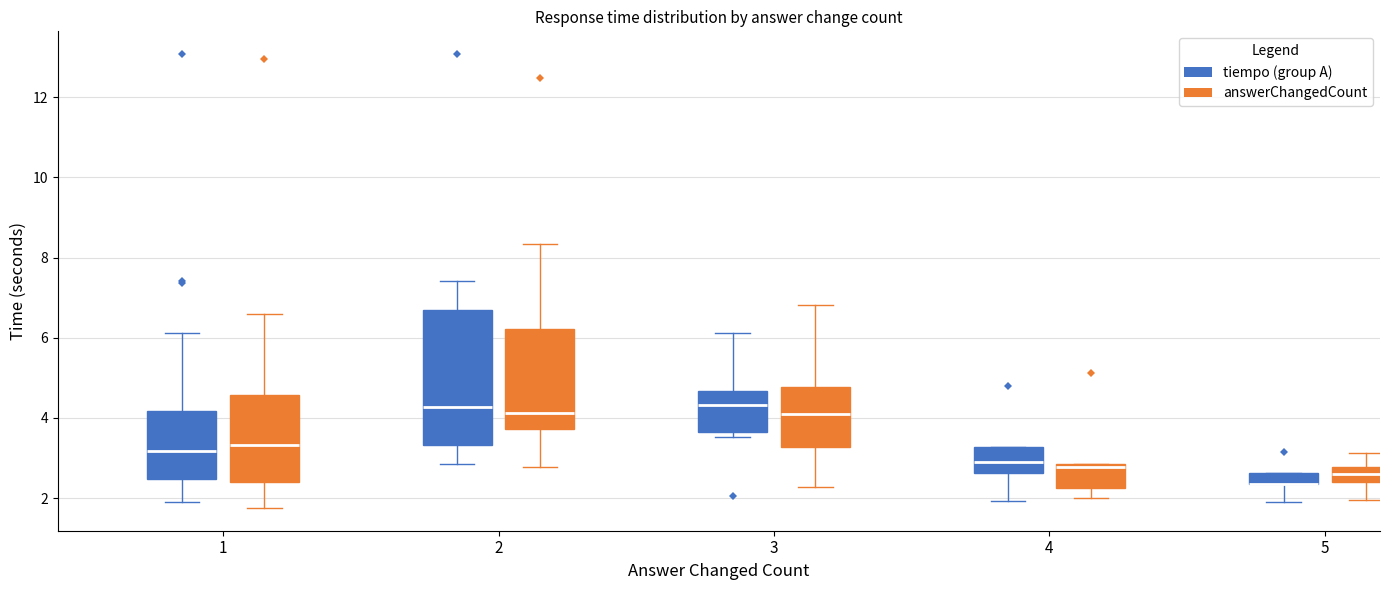

Where is the upper edge of the box for 4 (answerChangedCount) on the y-axis? The values are not printed on the chart, so give them approximately, as read against the axis.

2.8